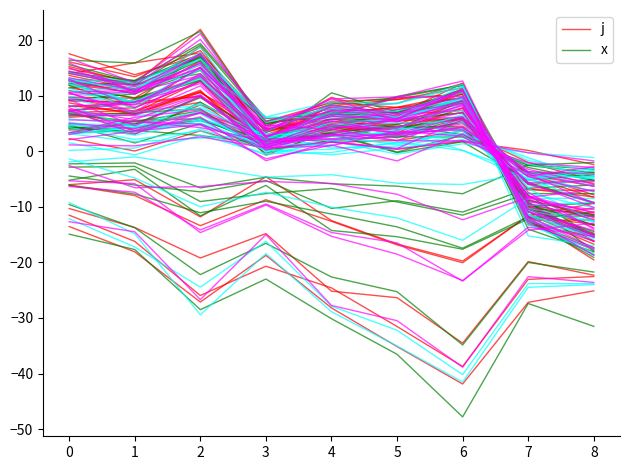

Where is x nearest to the value -4?

2